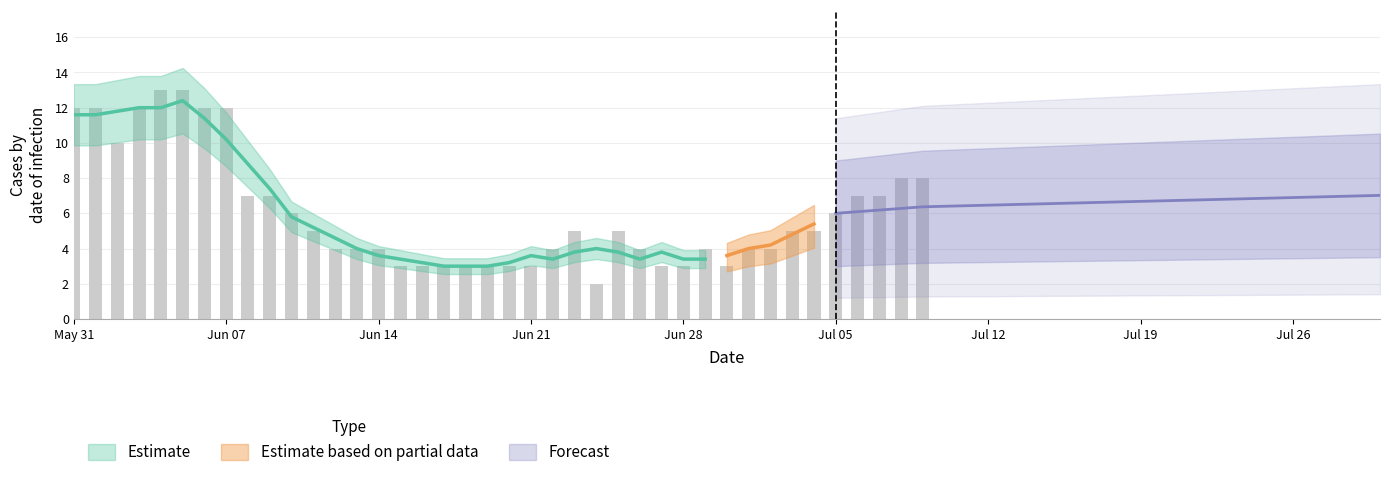

True or false: VS has a value of 1 at 31.

False